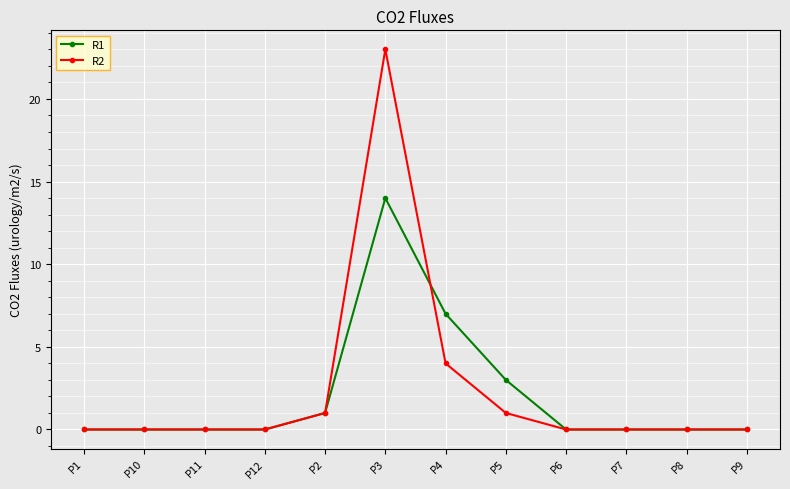

What position from the right is P10?

11